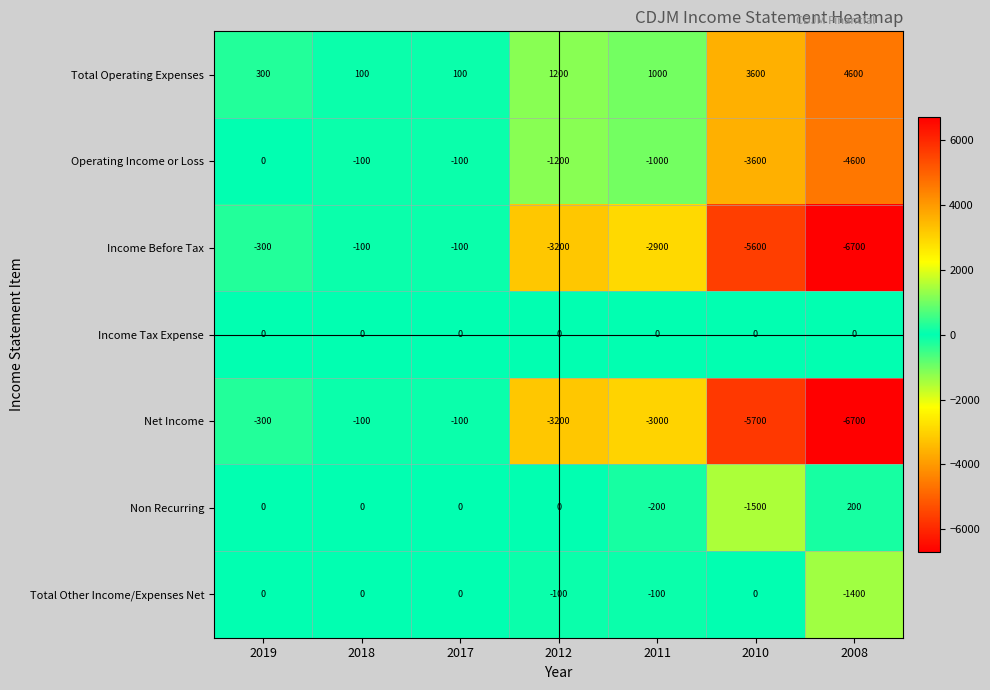

True or false: Non Recurring has a value of -873 at 2017.

False